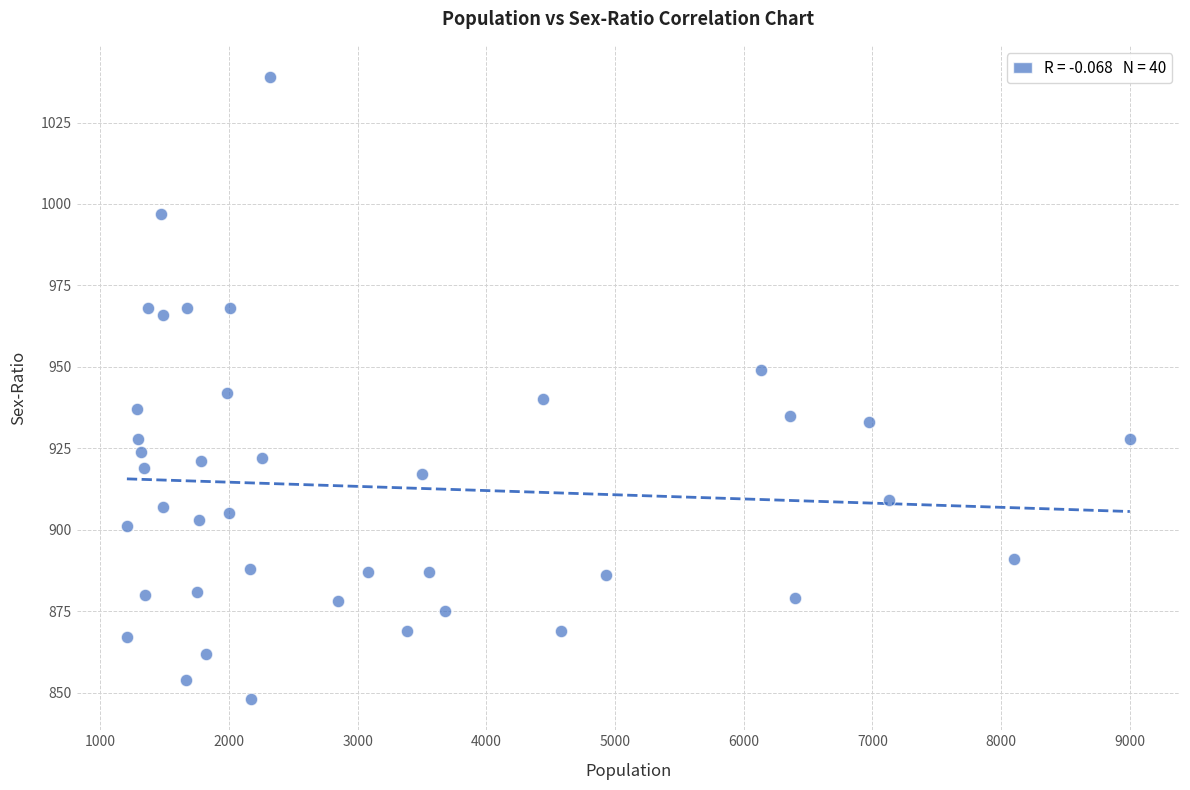

What is the range of Y values (max minus min)?

191